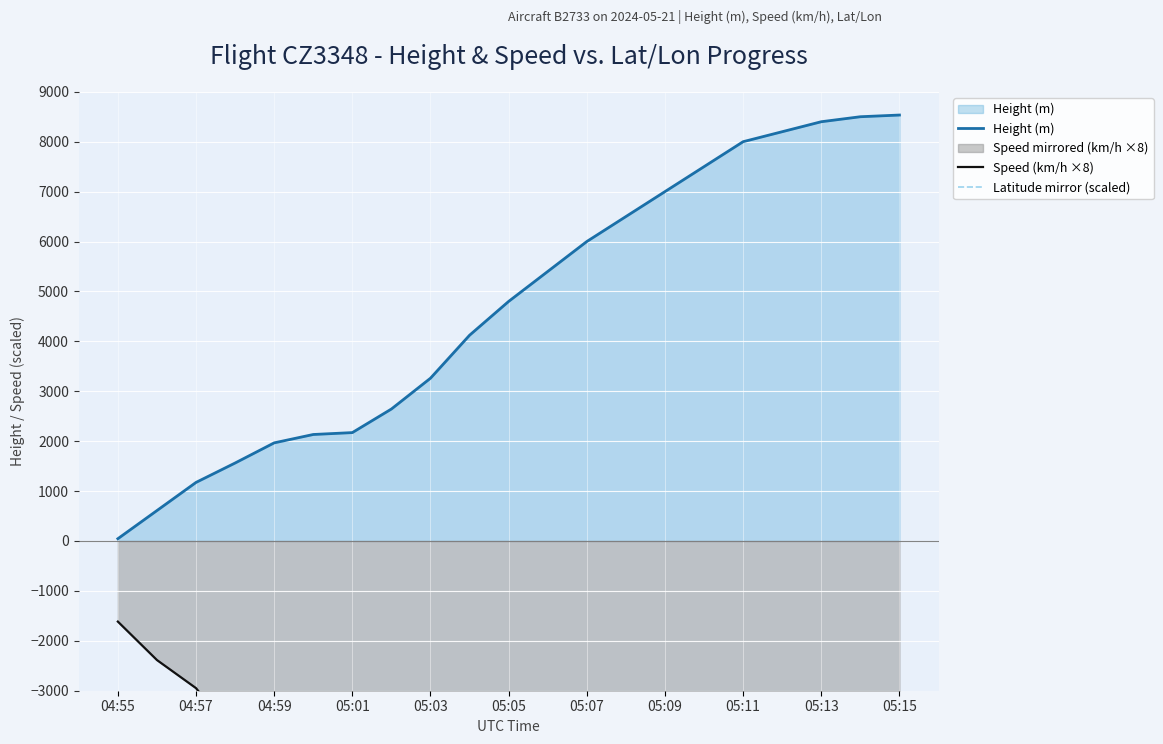

What is the maximum value for Speed (km/h ×8)?

-1614.9